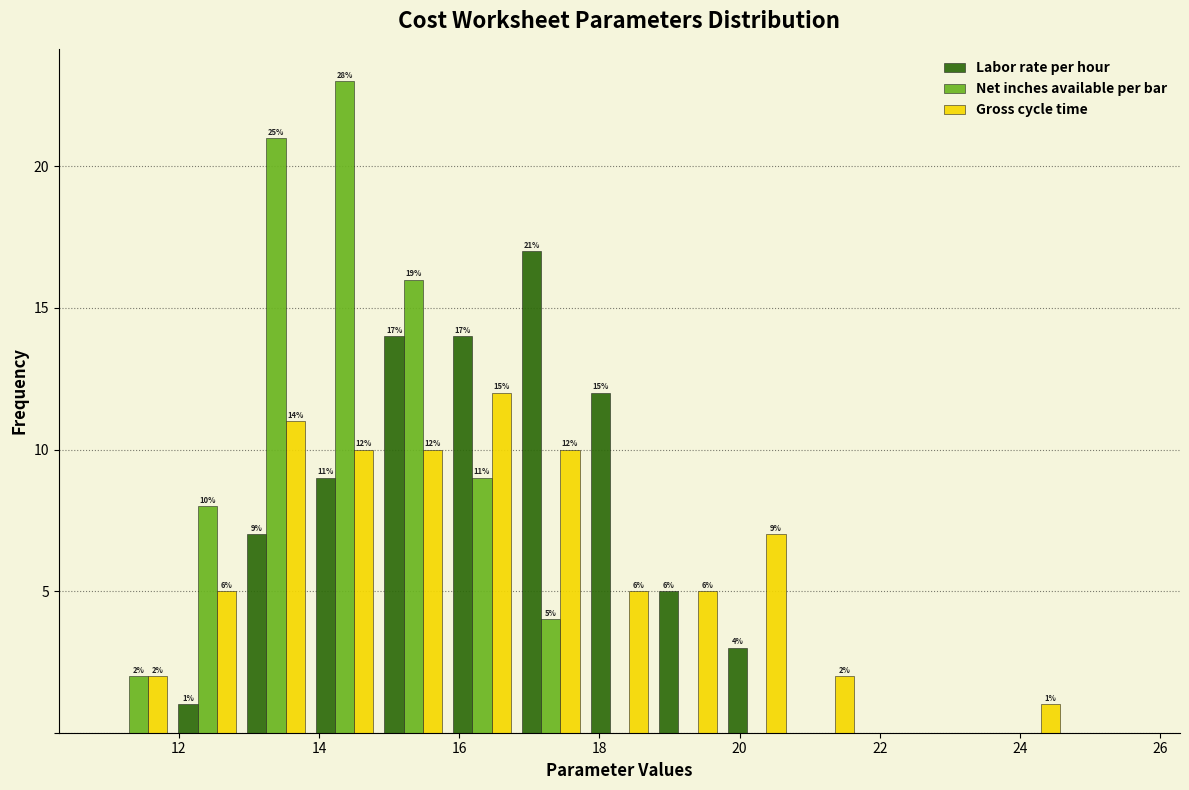

In the Net inches available per bar series, which range on the x-axis has the tallest bar?

13.8 to 14.8